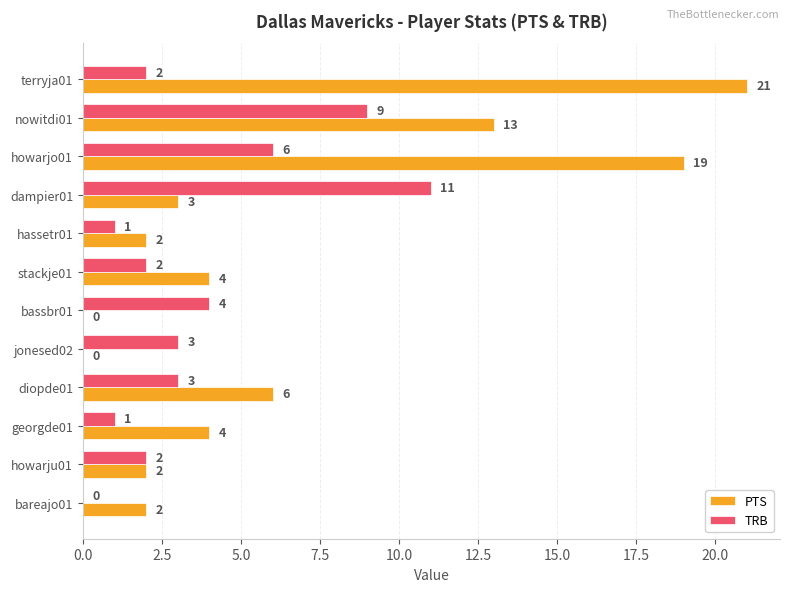

What is the sum of the PTS values at bassbr01 and stackje01?

4